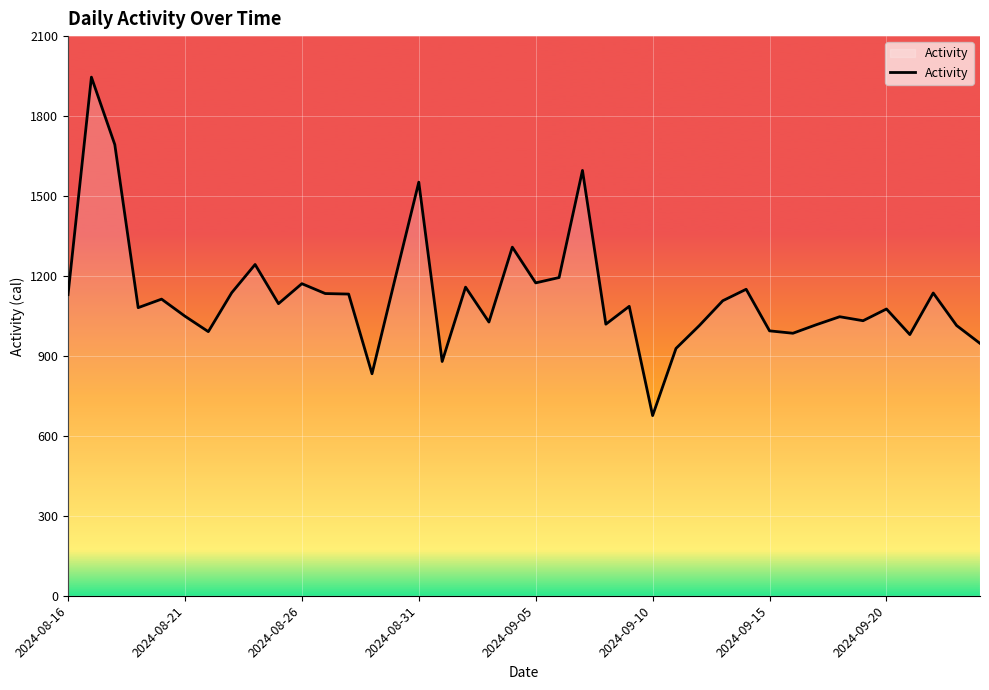

What is the minimum value shown in the chart?

676